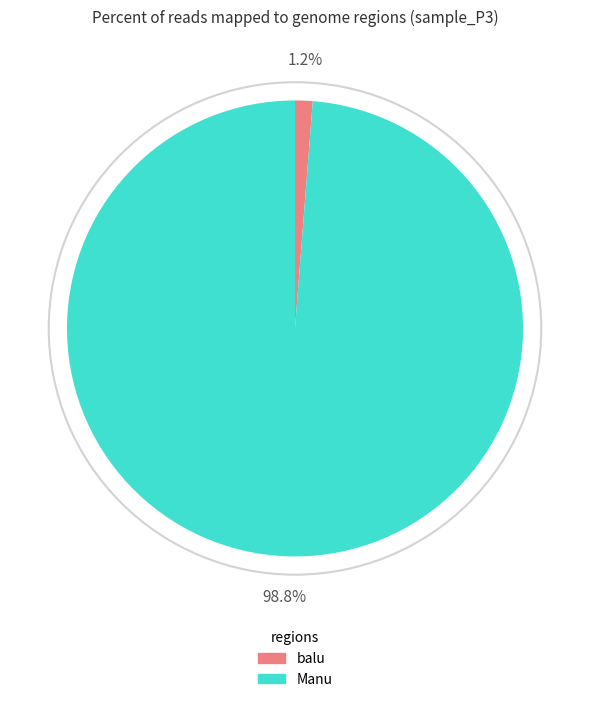

To the nearest percent, what is the difference between the largest and smallest slice percentages?

98%